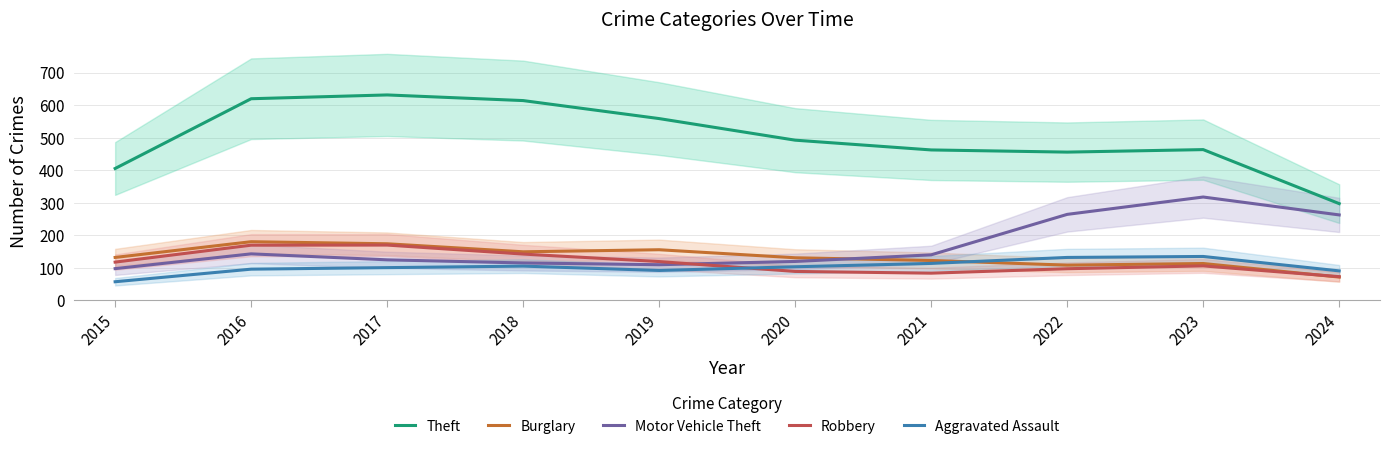

How many interior local valleys does the Burglary series have?

2